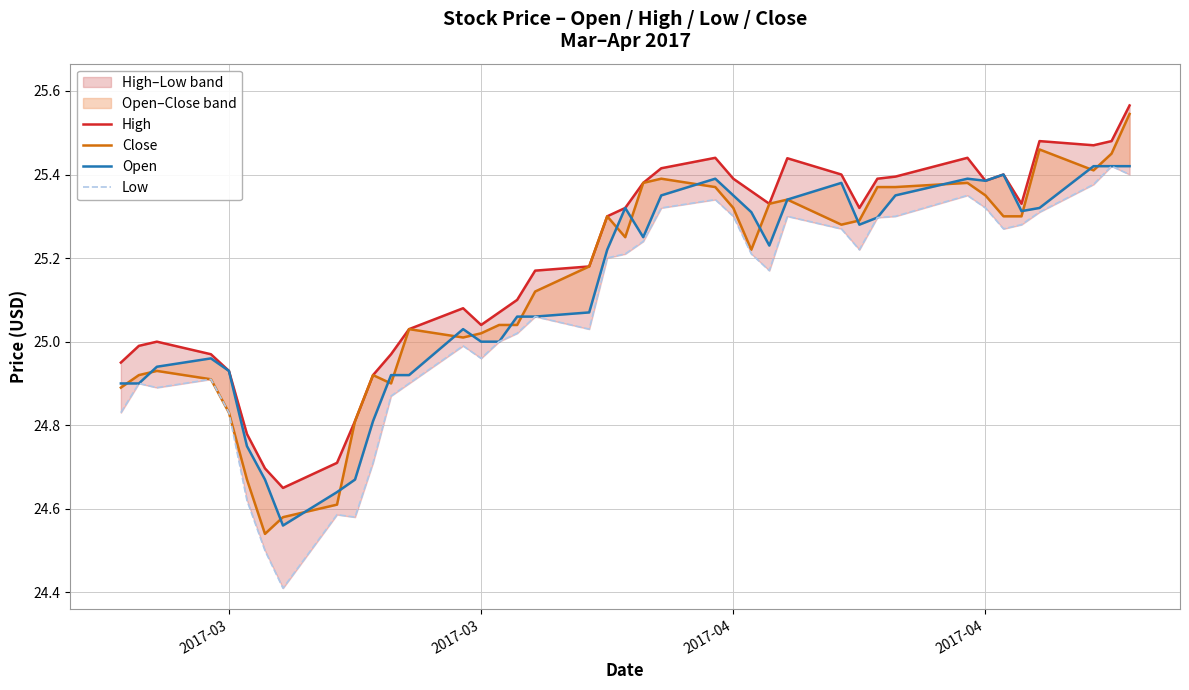

Reading left to right, what are all the values shown in this chart?

High: 24.9	25.0	25.0	25.0	24.9	24.8	24.7	24.6	24.7	24.8	24.9	25.0	25.0	25.1	25.0	25.1	25.1	25.2	25.2	25.3	25.3	25.4	25.4	25.4	25.4	25.4	25.3	25.4	25.4	25.3	25.4	25.4	25.4	25.4	25.4	25.3	25.5	25.5	25.5	25.6
Close: 24.9	24.9	24.9	24.9	24.8	24.7	24.5	24.6	24.6	24.8	24.9	24.9	25.0	25.0	25.0	25.0	25.0	25.1	25.2	25.3	25.2	25.4	25.4	25.4	25.3	25.2	25.3	25.3	25.3	25.3	25.4	25.4	25.4	25.4	25.3	25.3	25.5	25.4	25.4	25.5
Open: 24.9	24.9	24.9	25.0	24.9	24.8	24.7	24.6	24.6	24.7	24.8	24.9	24.9	25.0	25.0	25.0	25.1	25.1	25.1	25.2	25.3	25.2	25.4	25.4	25.4	25.3	25.2	25.3	25.4	25.3	25.3	25.4	25.4	25.4	25.4	25.3	25.3	25.4	25.4	25.4
Low: 24.8	24.9	24.9	24.9	24.8	24.6	24.5	24.4	24.6	24.6	24.7	24.9	24.9	25.0	25.0	25.0	25.0	25.1	25.0	25.2	25.2	25.2	25.3	25.3	25.3	25.2	25.2	25.3	25.3	25.2	25.3	25.3	25.4	25.3	25.3	25.3	25.3	25.4	25.4	25.4